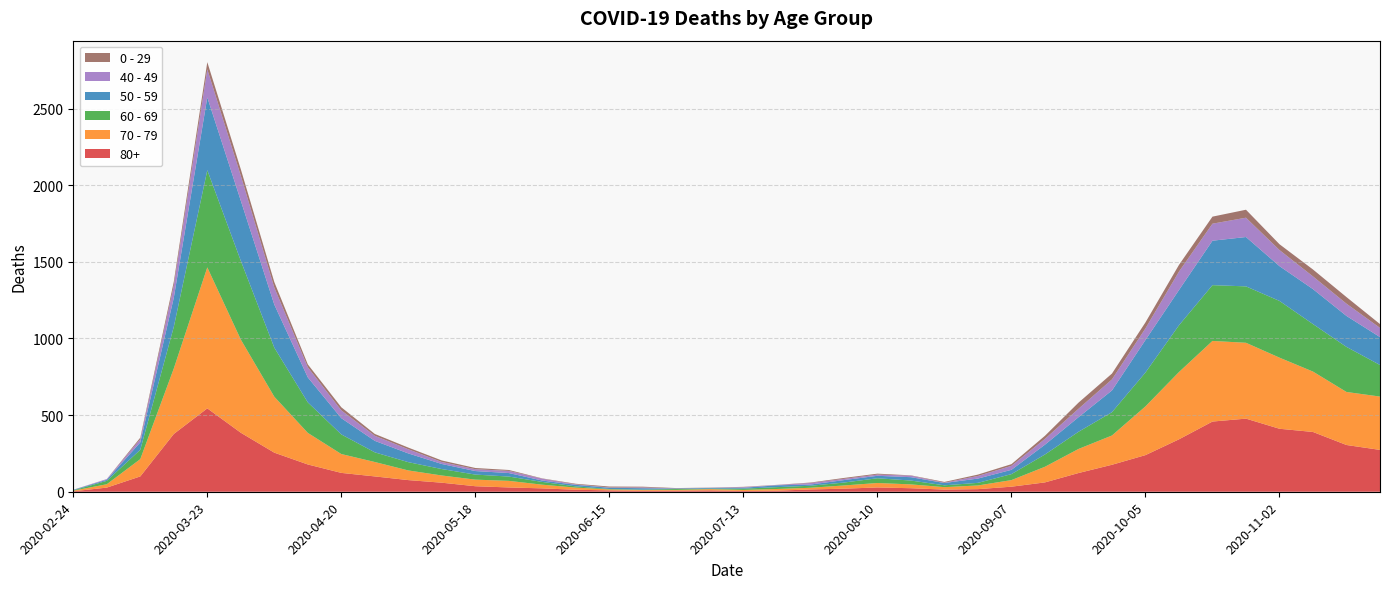

Reading left to right, transcribe all the data shown in this chart.

80+: 2020-02-24=3	2020-03-02=27	2020-03-09=100	2020-03-16=377	2020-03-23=544	2020-03-30=385	2020-04-06=255	2020-04-13=178	2020-04-20=123	2020-04-27=100	2020-05-04=76	2020-05-11=59	2020-05-18=36	2020-05-25=28	2020-06-01=22	2020-06-08=13	2020-06-15=9	2020-06-22=6	2020-06-29=7	2020-07-06=9	2020-07-13=5	2020-07-20=7	2020-07-27=15	2020-08-03=20	2020-08-10=28	2020-08-17=23	2020-08-24=14	2020-08-31=17	2020-09-07=33	2020-09-14=61	2020-09-21=122	2020-09-28=176	2020-10-05=239	2020-10-12=342	2020-10-19=458	2020-10-26=477	2020-11-02=411	2020-11-09=390	2020-11-16=305	2020-11-23=273
70 - 79: 2020-02-24=4	2020-03-02=22	2020-03-09=113	2020-03-16=427	2020-03-23=920	2020-03-30=608	2020-04-06=365	2020-04-13=206	2020-04-20=123	2020-04-27=94	2020-05-04=63	2020-05-11=47	2020-05-18=43	2020-05-25=43	2020-06-01=24	2020-06-08=14	2020-06-15=6	2020-06-22=5	2020-06-29=5	2020-07-06=8	2020-07-13=7	2020-07-20=11	2020-07-27=11	2020-08-03=21	2020-08-10=29	2020-08-17=25	2020-08-24=16	2020-08-31=24	2020-09-07=43	2020-09-14=102	2020-09-21=157	2020-09-28=191	2020-10-05=318	2020-10-12=439	2020-10-19=526	2020-10-26=495	2020-11-02=464	2020-11-09=394	2020-11-16=346	2020-11-23=348
60 - 69: 2020-02-24=2	2020-03-02=22	2020-03-09=61	2020-03-16=272	2020-03-23=634	2020-03-30=514	2020-04-06=320	2020-04-13=199	2020-04-20=128	2020-04-27=63	2020-05-04=54	2020-05-11=42	2020-05-18=33	2020-05-25=28	2020-06-01=18	2020-06-08=8	2020-06-15=3	2020-06-22=3	2020-06-29=6	2020-07-06=3	2020-07-13=8	2020-07-20=12	2020-07-27=13	2020-08-03=19	2020-08-10=31	2020-08-17=25	2020-08-24=12	2020-08-31=17	2020-09-07=39	2020-09-14=80	2020-09-21=112	2020-09-28=152	2020-10-05=221	2020-10-12=305	2020-10-19=364	2020-10-26=368	2020-11-02=370	2020-11-09=310	2020-11-16=294	2020-11-23=206
50 - 59: 2020-02-24=3	2020-03-02=7	2020-03-09=48	2020-03-16=190	2020-03-23=475	2020-03-30=392	2020-04-06=281	2020-04-13=163	2020-04-20=106	2020-04-27=75	2020-05-04=57	2020-05-11=33	2020-05-18=23	2020-05-25=23	2020-06-01=9	2020-06-08=10	2020-06-15=8	2020-06-22=9	2020-06-29=3	2020-07-06=5	2020-07-13=6	2020-07-20=12	2020-07-27=8	2020-08-03=16	2020-08-10=16	2020-08-17=22	2020-08-24=15	2020-08-31=28	2020-09-07=28	2020-09-14=64	2020-09-21=95	2020-09-28=142	2020-10-05=212	2020-10-12=230	2020-10-19=290	2020-10-26=322	2020-11-02=227	2020-11-09=228	2020-11-16=202	2020-11-23=182
40 - 49: 2020-02-24=0	2020-03-02=5	2020-03-09=21	2020-03-16=79	2020-03-23=183	2020-03-30=163	2020-04-06=111	2020-04-13=66	2020-04-20=51	2020-04-27=33	2020-05-04=27	2020-05-11=13	2020-05-18=12	2020-05-25=14	2020-06-01=12	2020-06-08=3	2020-06-15=2	2020-06-22=5	2020-06-29=1	2020-07-06=1	2020-07-13=4	2020-07-20=2	2020-07-27=10	2020-08-03=8	2020-08-10=8	2020-08-17=10	2020-08-24=2	2020-08-31=17	2020-09-07=26	2020-09-14=38	2020-09-21=55	2020-09-28=72	2020-10-05=76	2020-10-12=120	2020-10-19=111	2020-10-26=126	2020-11-02=105	2020-11-09=83	2020-11-16=80	2020-11-23=60
0 - 29: 2020-02-24=1	2020-03-02=0	2020-03-09=10	2020-03-16=25	2020-03-23=47	2020-03-30=42	2020-04-06=36	2020-04-13=19	2020-04-20=20	2020-04-27=12	2020-05-04=11	2020-05-11=10	2020-05-18=8	2020-05-25=6	2020-06-01=2	2020-06-08=4	2020-06-15=6	2020-06-22=5	2020-06-29=2	2020-07-06=1	2020-07-13=2	2020-07-20=1	2020-07-27=3	2020-08-03=6	2020-08-10=6	2020-08-17=2	2020-08-24=5	2020-08-31=9	2020-09-07=11	2020-09-14=20	2020-09-21=40	2020-09-28=38	2020-10-05=39	2020-10-12=44	2020-10-19=46	2020-10-26=52	2020-11-02=38	2020-11-09=45	2020-11-16=43	2020-11-23=25